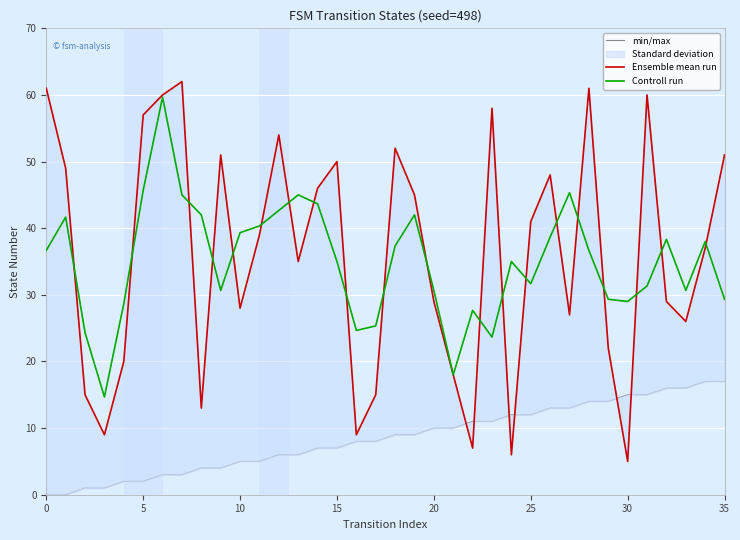

What is the total value across all series at 13?

86.0